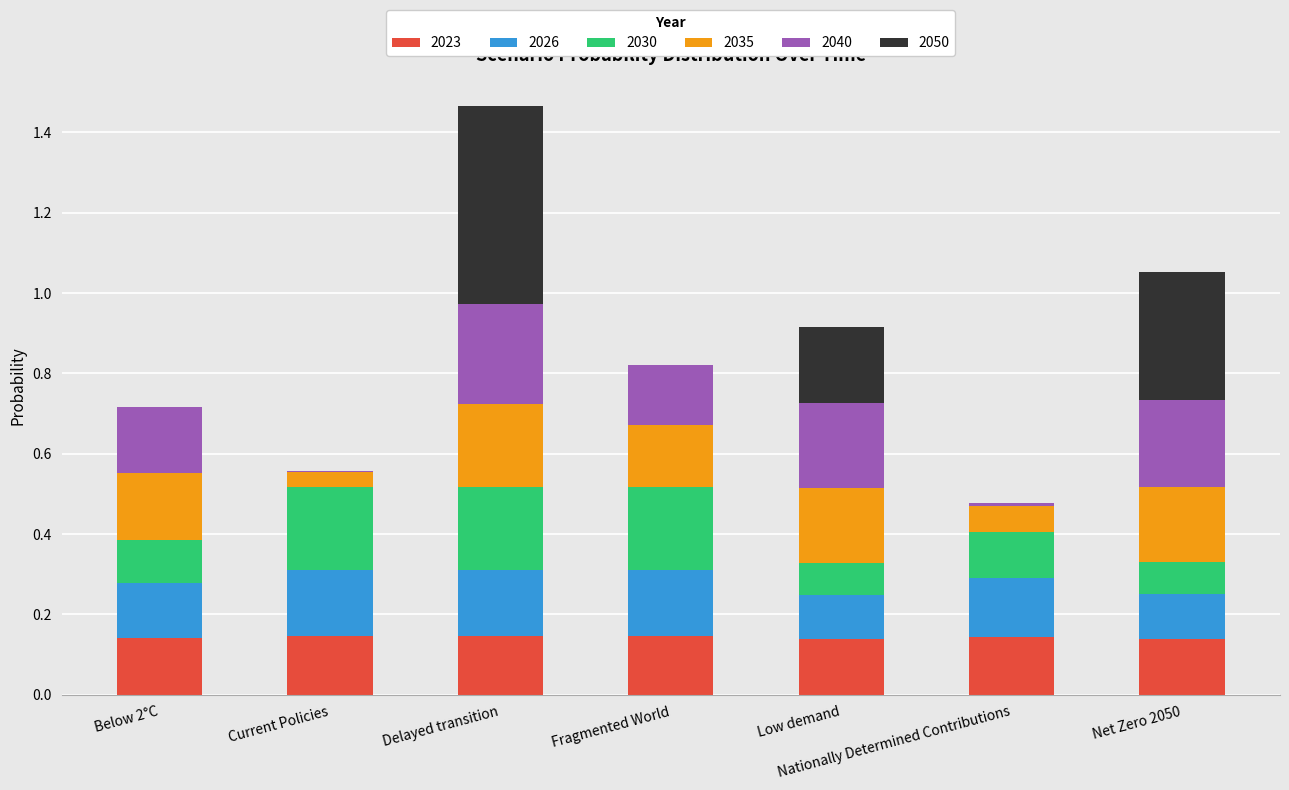

At which category is the sum across all series the highest?

Delayed transition